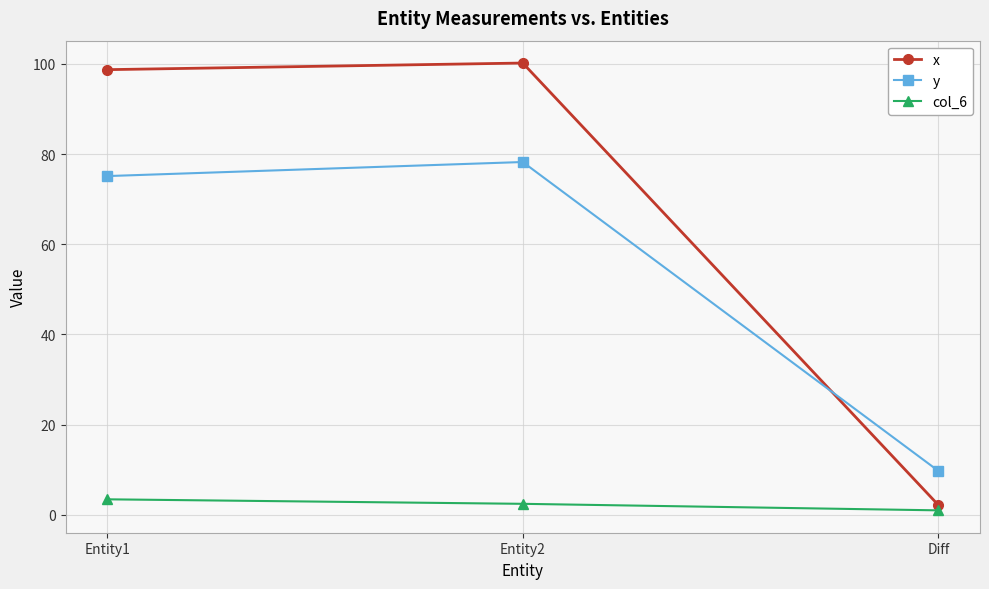

What is the spread (max minus min) of values at Entity2?

97.8